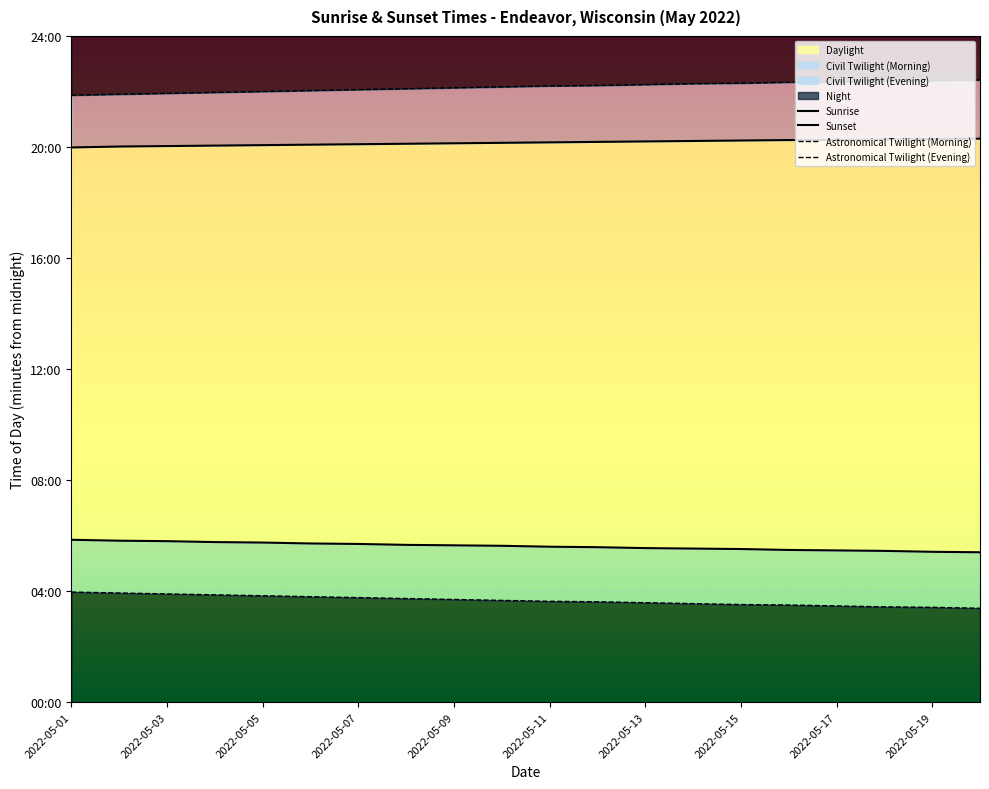

At 2022-05-07, list the series in order from largest to smallest.

Astronomical Twilight (Evening), Sunset, Sunrise, Astronomical Twilight (Morning)